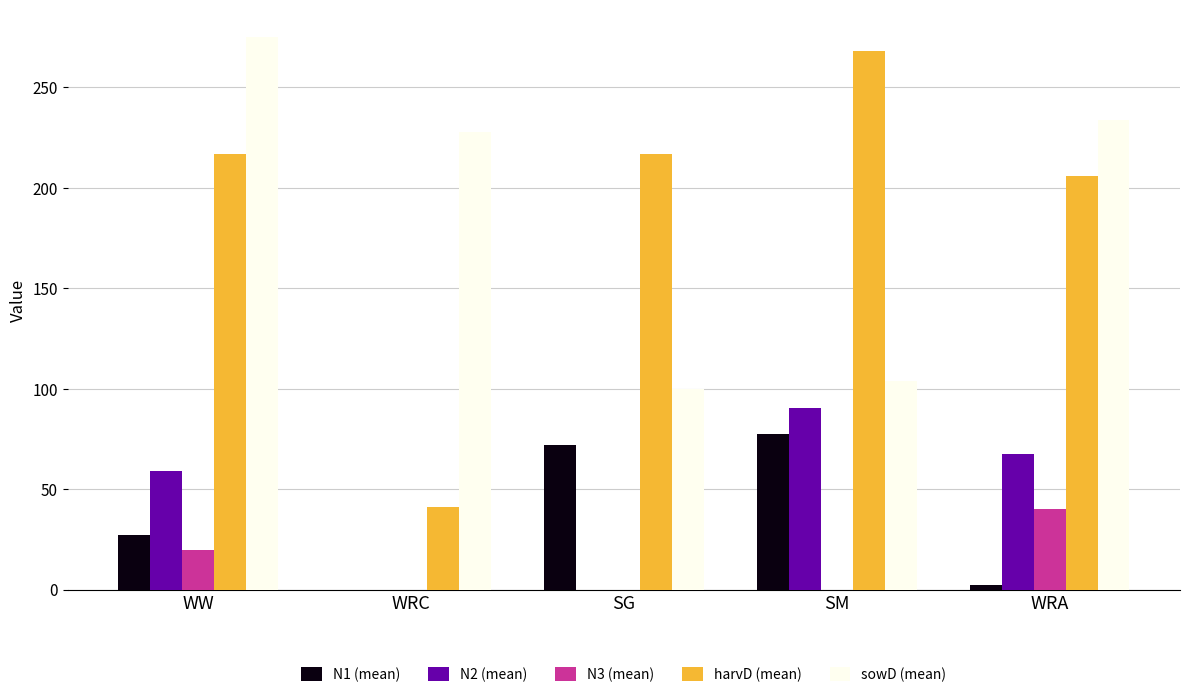

Between SG and SM, which series saw the biggest shift?

N2 (mean)